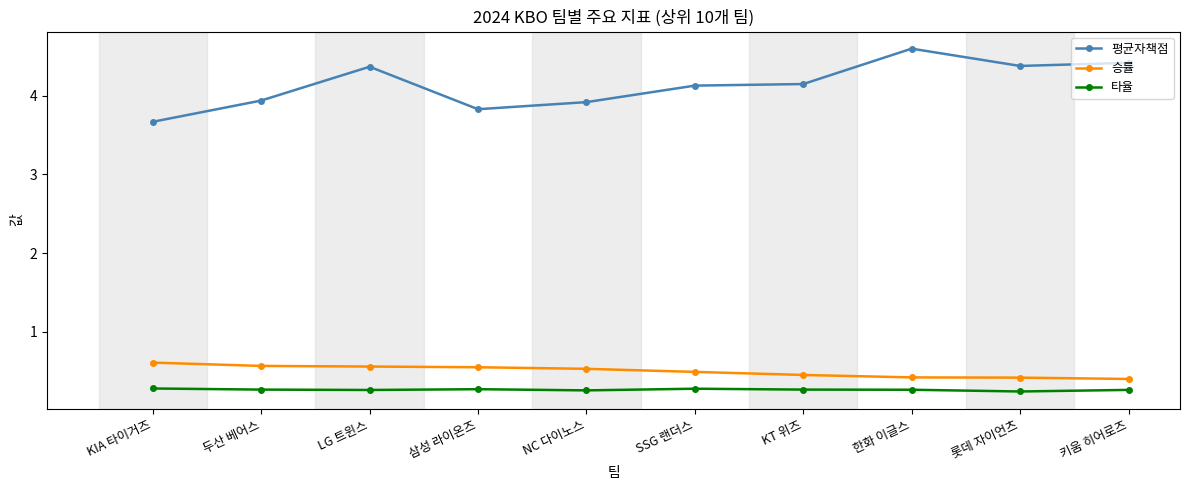

True or false: 타율 has a value of 0.2 at 롯데 자이언츠.

True